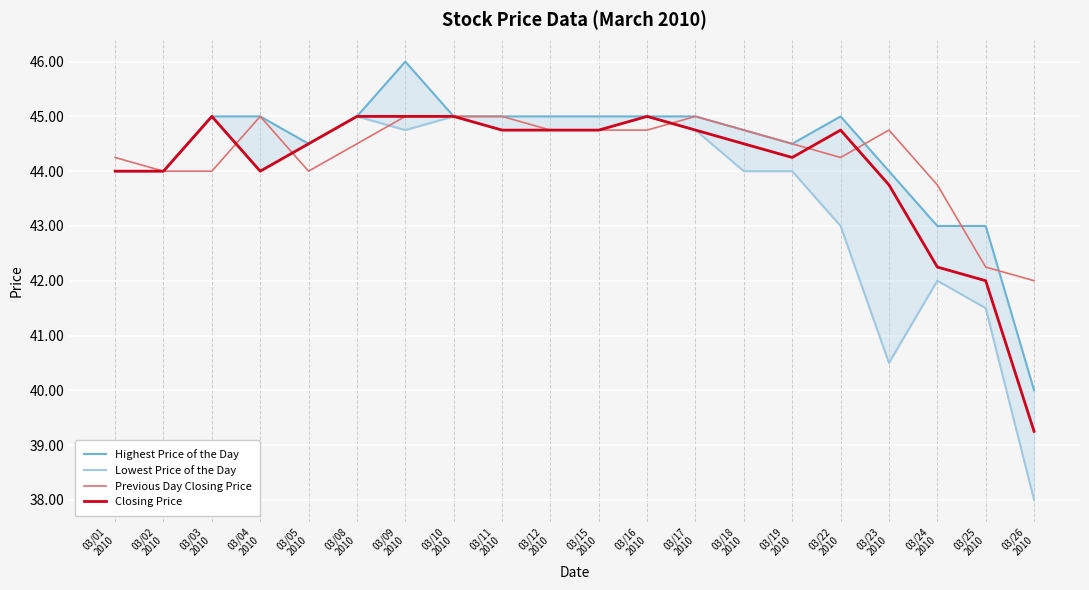

Rank the categories by Closing Price value from highest to lowest.

03/03
2010, 03/08
2010, 03/09
2010, 03/10
2010, 03/16
2010, 03/11
2010, 03/12
2010, 03/15
2010, 03/17
2010, 03/22
2010, 03/05
2010, 03/18
2010, 03/19
2010, 03/01
2010, 03/02
2010, 03/04
2010, 03/23
2010, 03/24
2010, 03/25
2010, 03/26
2010